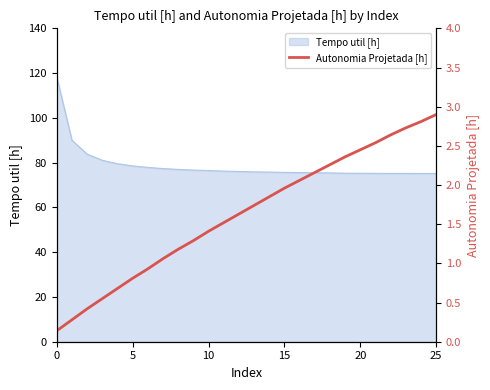

What is the minimum value for Tempo util [h]?

75.2